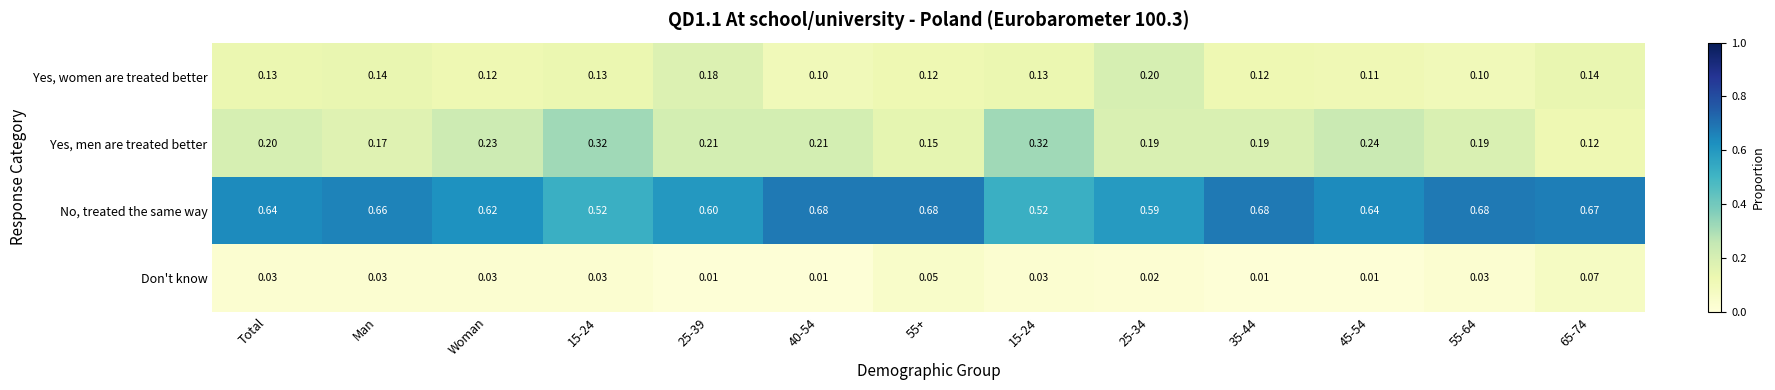

Which has a higher value, 15-24 or 35-44?

15-24